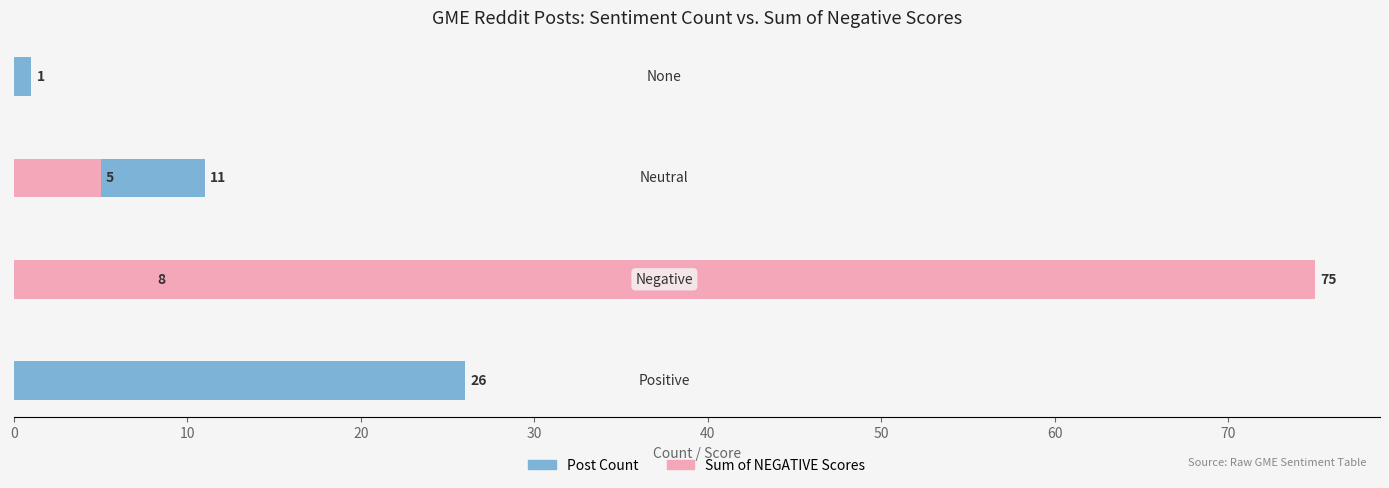

What is the maximum value for Sum of NEGATIVE Scores?

75